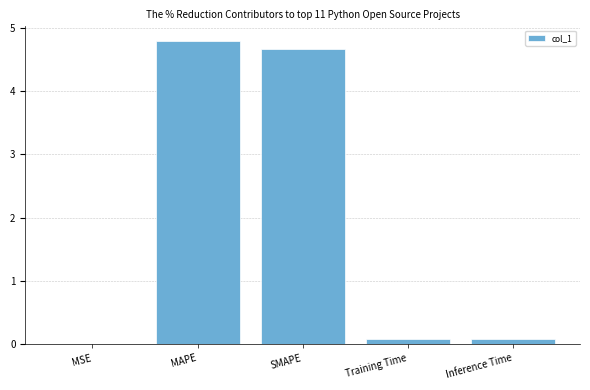

What is the greatest value displayed?

4.8